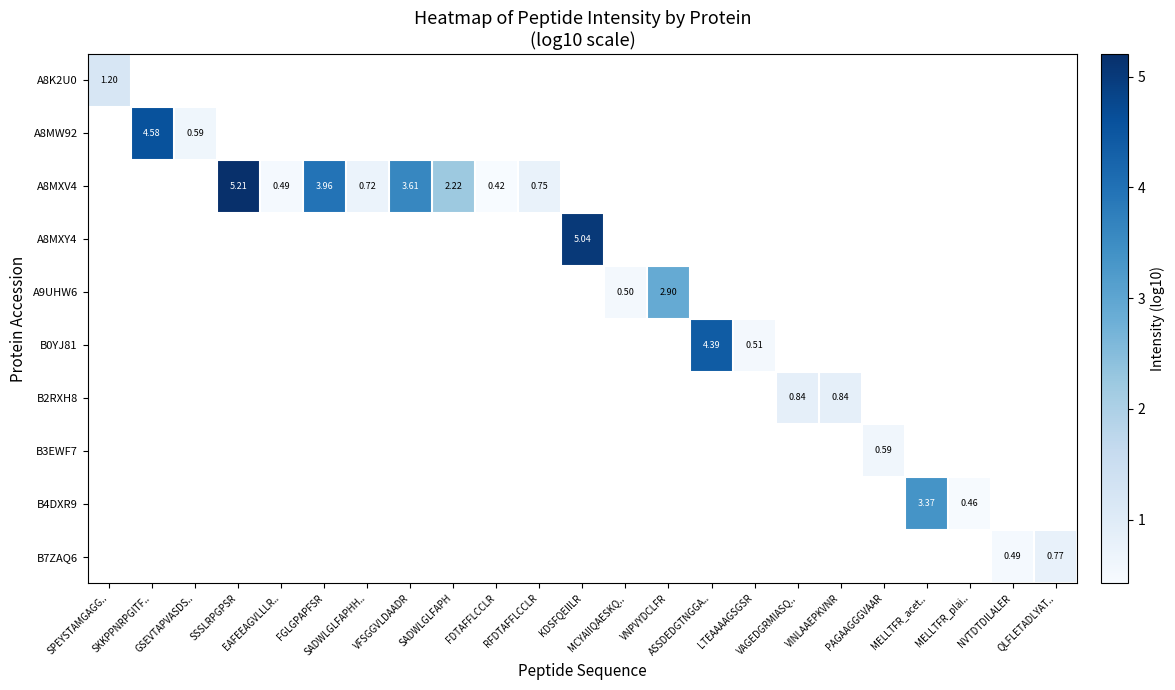

At how many categories does at least one series exceed 1?

10